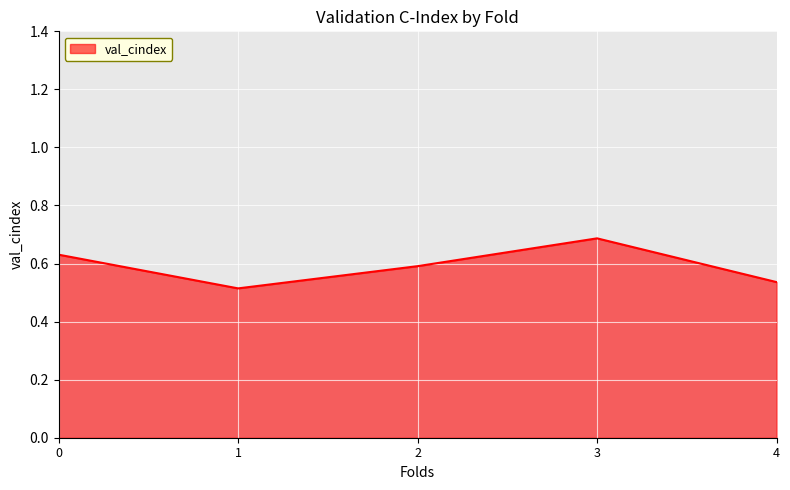

Is it true that the value at 2 is 0.6?

True